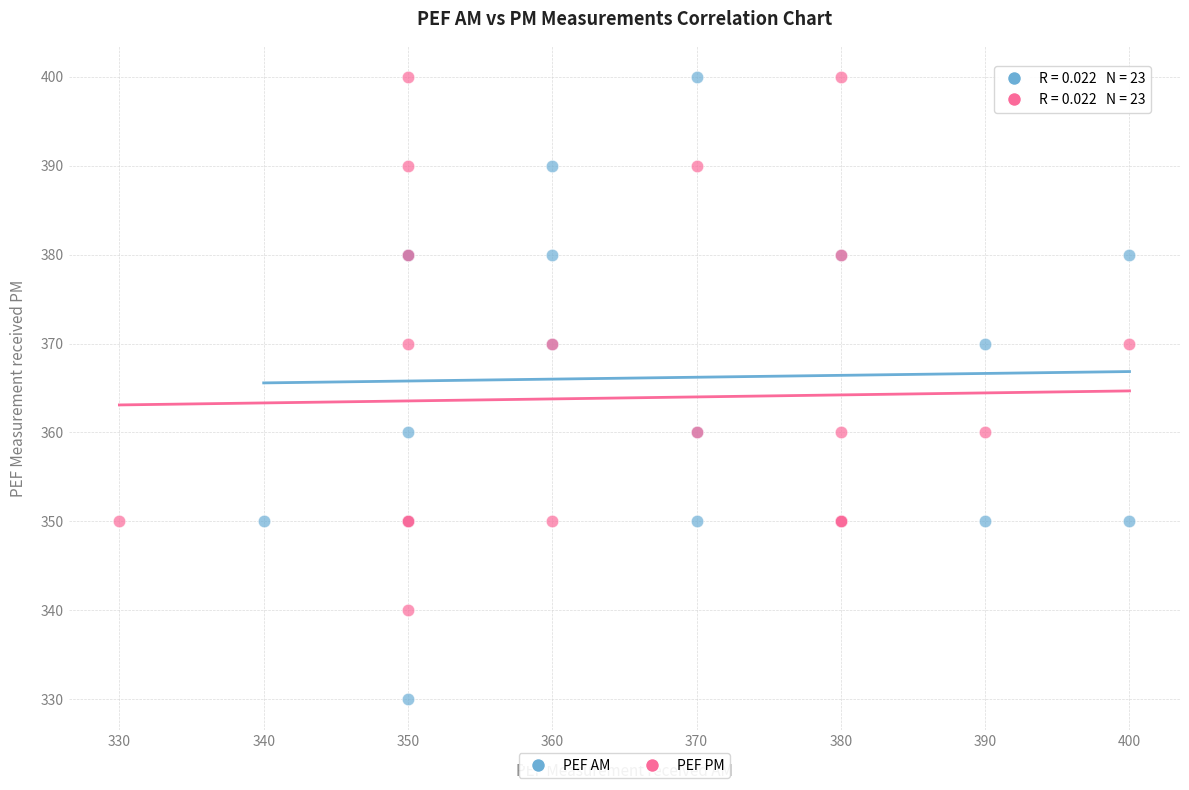

Which series has the widest spread of Y values?

PEF AM